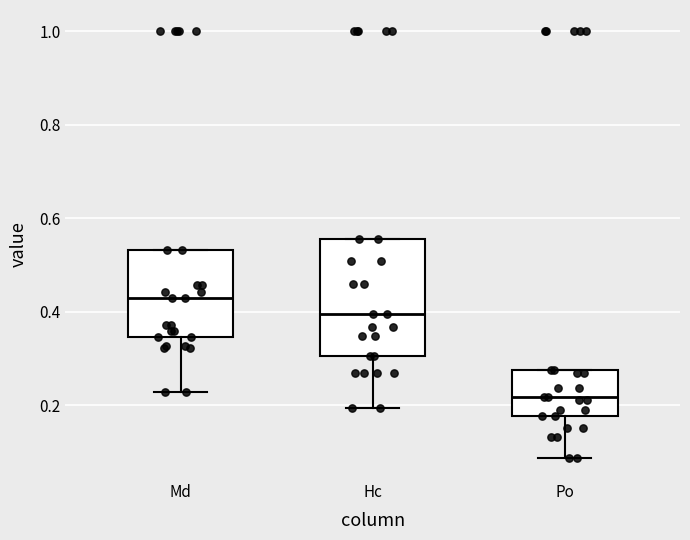

Reading left to right, read every box against the y-axis: the position of its median line, the range the box covers, and the ends of its whiskers. The values are not printed on the chart, so give them approximately, as read against the axis.

Md: median 0.42, box 0.34 to 0.54, whiskers 0.22 to 0.54
Hc: median 0.40, box 0.30 to 0.56, whiskers 0.20 to 0.56
Po: median 0.22, box 0.18 to 0.28, whiskers 0.08 to 0.28